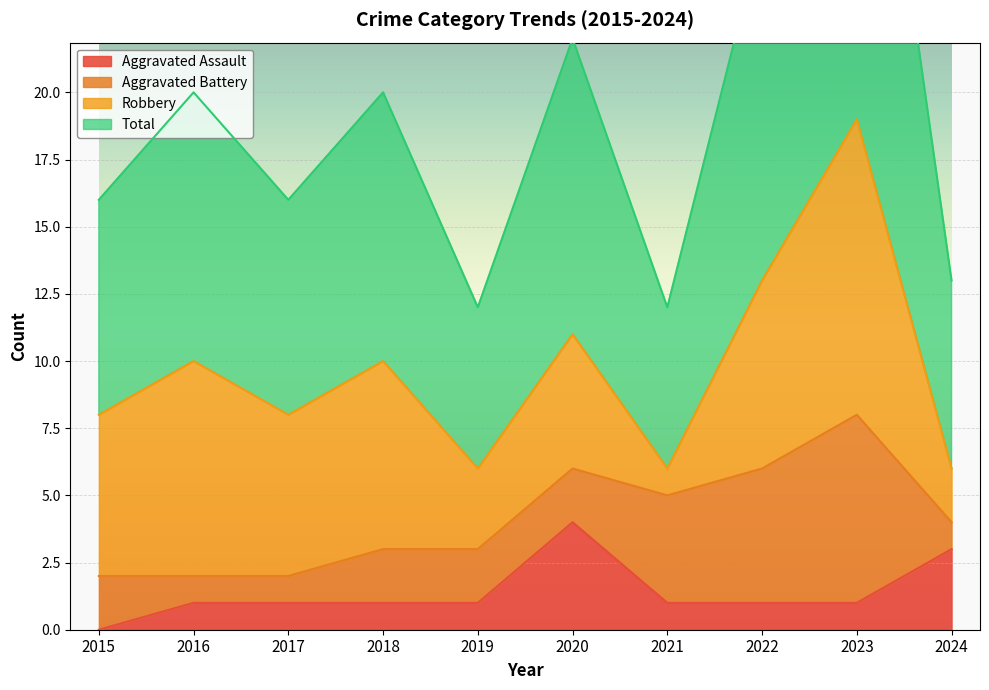

Which category has the lowest value in the Aggravated Assault series?

2015